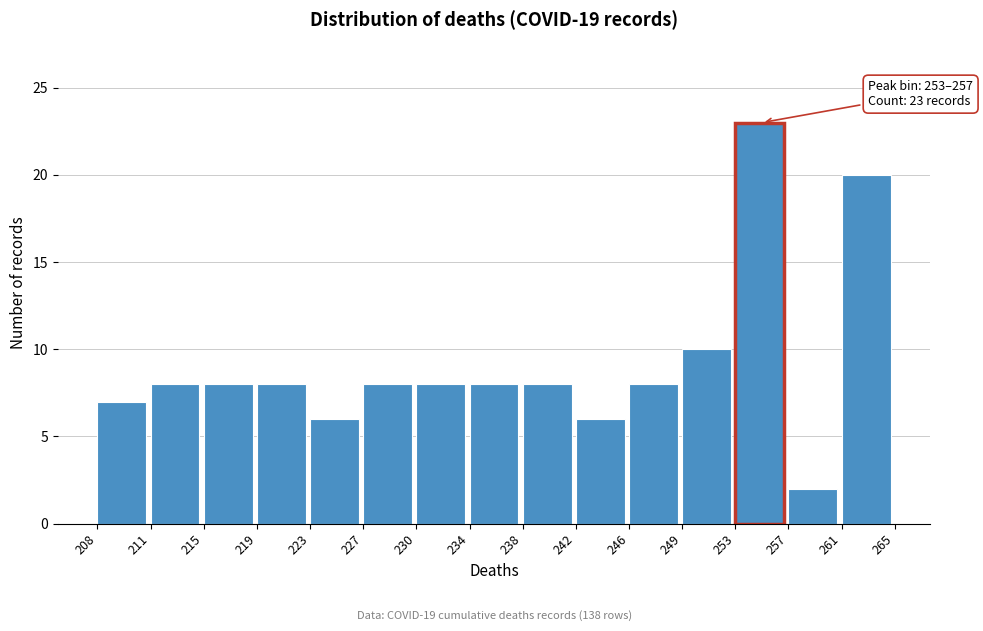

Reading right to left, transcribe all the data shown in this chart.

20	2	23	10	8	6	8	8	8	8	6	8	8	8	7